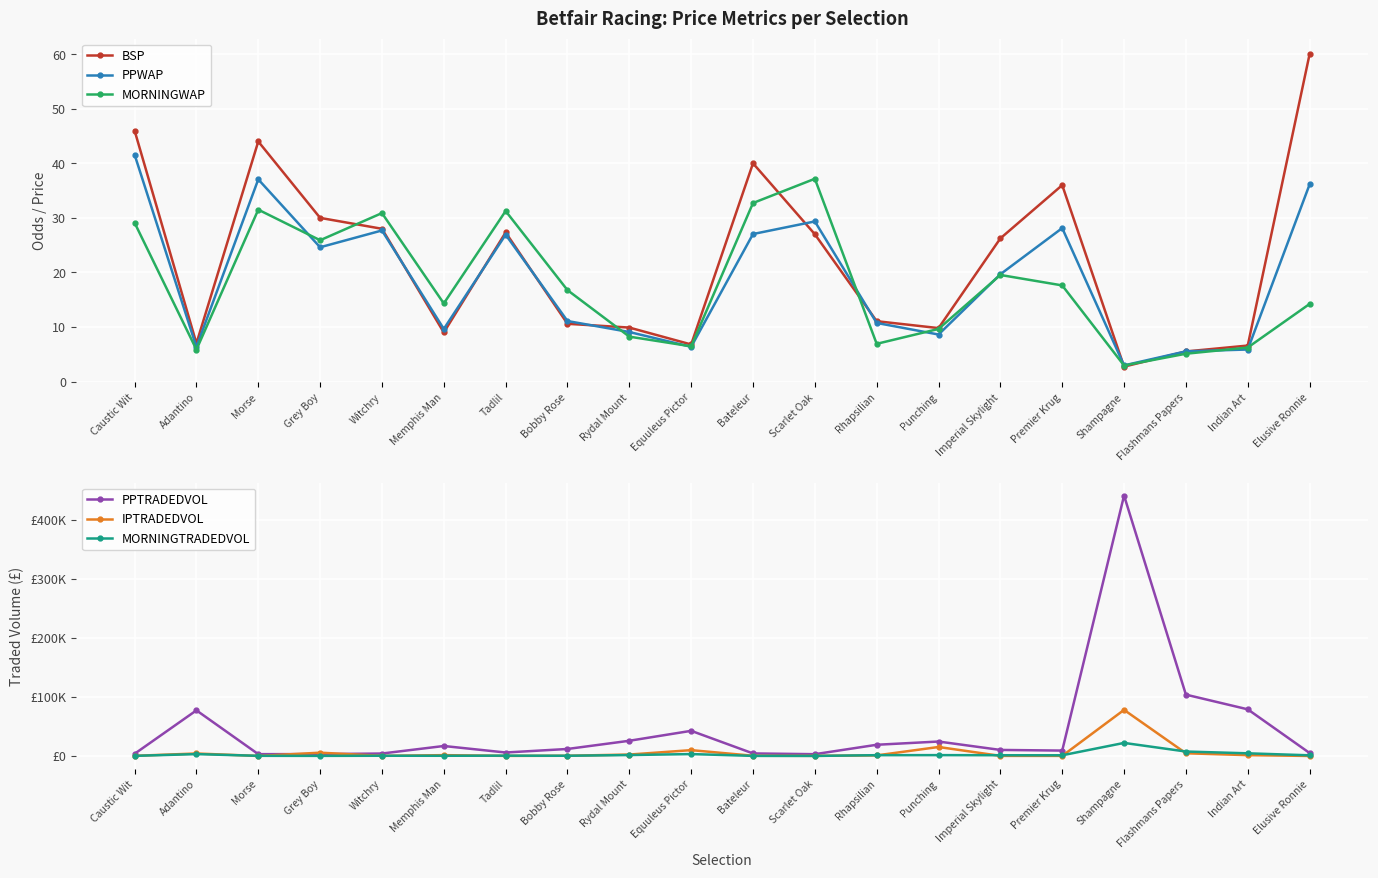

Reading right to left, what are all the values shown in this chart?

BSP: 60.0	6.6	5.5	2.7	36.0	26.2	9.8	11.1	27.0	40.0	6.8	9.9	10.6	27.3	9.0	28.0	30.0	44.0	7.0	46.0
PPWAP: 36.1	5.9	5.5	3.0	28.1	19.7	8.6	10.7	29.3	27.0	6.4	9.1	11.1	26.9	9.6	27.7	24.6	37.1	6.3	41.6
MORNINGWAP: 14.2	6.2	5.1	2.9	17.6	19.5	9.6	6.9	37.2	32.7	6.5	8.2	16.8	31.3	14.3	30.9	25.9	31.5	5.9	29.1
PPTRADEDVOL: 5022.6	79007.2	103882.7	441079.4	9120.0	10217.9	24455.3	18968.4	3017.6	4299.0	42593.4	25744.1	11853.1	5851.8	16891.5	4136.4	3161.3	3077.1	77257.9	3673.5
IPTRADEDVOL: 5.1	1393.9	4557.2	78056.8	128.1	144.2	15207.6	970.4	228.7	367.0	9869.4	2406.6	371.7	142.4	1392.0	176.5	5564.2	14.0	4193.0	240.9
MORNINGTRADEDVOL: 1104.4	4498.1	7514.9	22114.5	1146.2	1241.6	1437.0	1331.7	80.0	134.5	3219.5	1545.8	350.4	523.3	328.1	374.4	165.4	248.6	3136.2	196.0